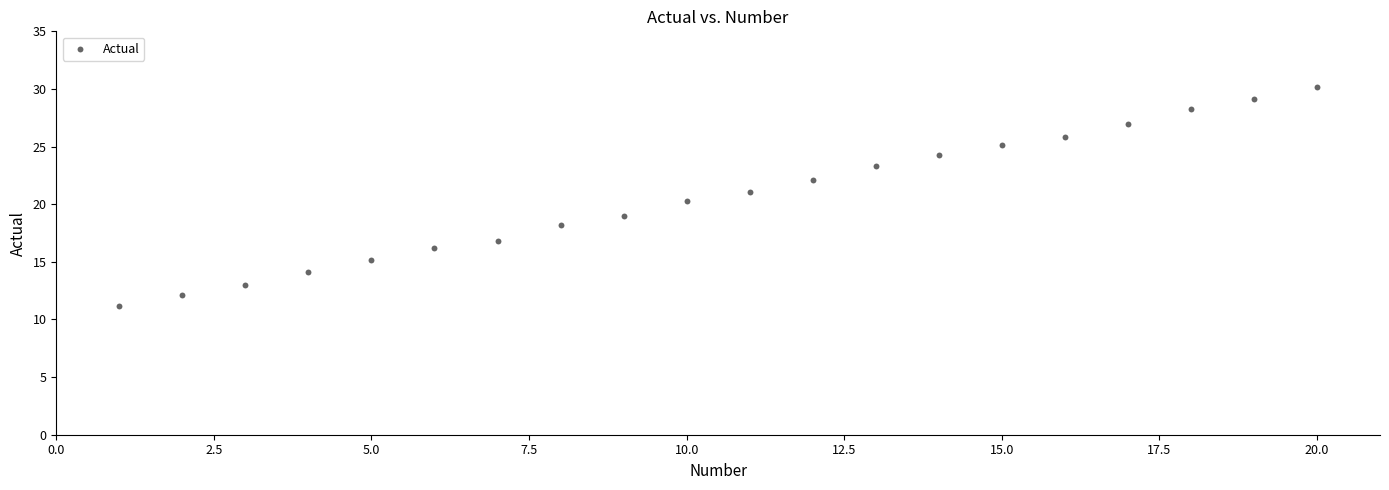

What is the range of X values (max minus min)?

19.0